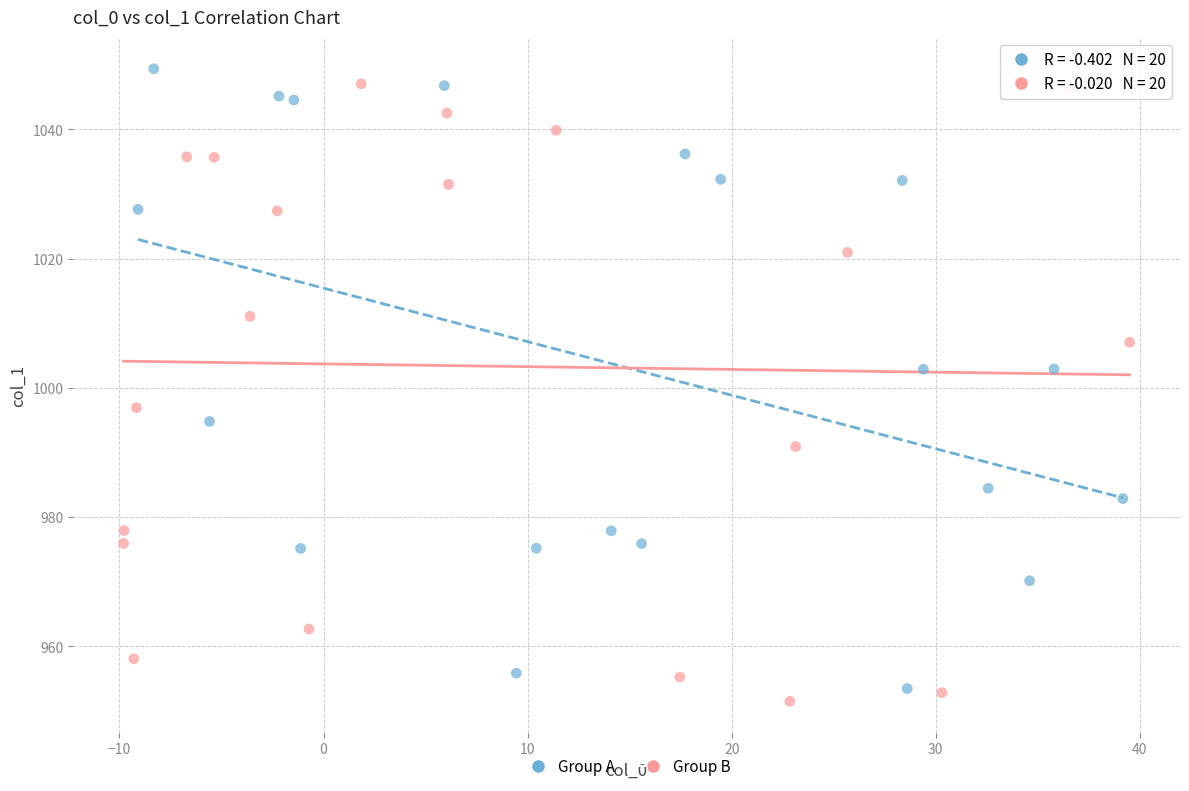

What are all the series names shown in the legend?

Group A, Group B